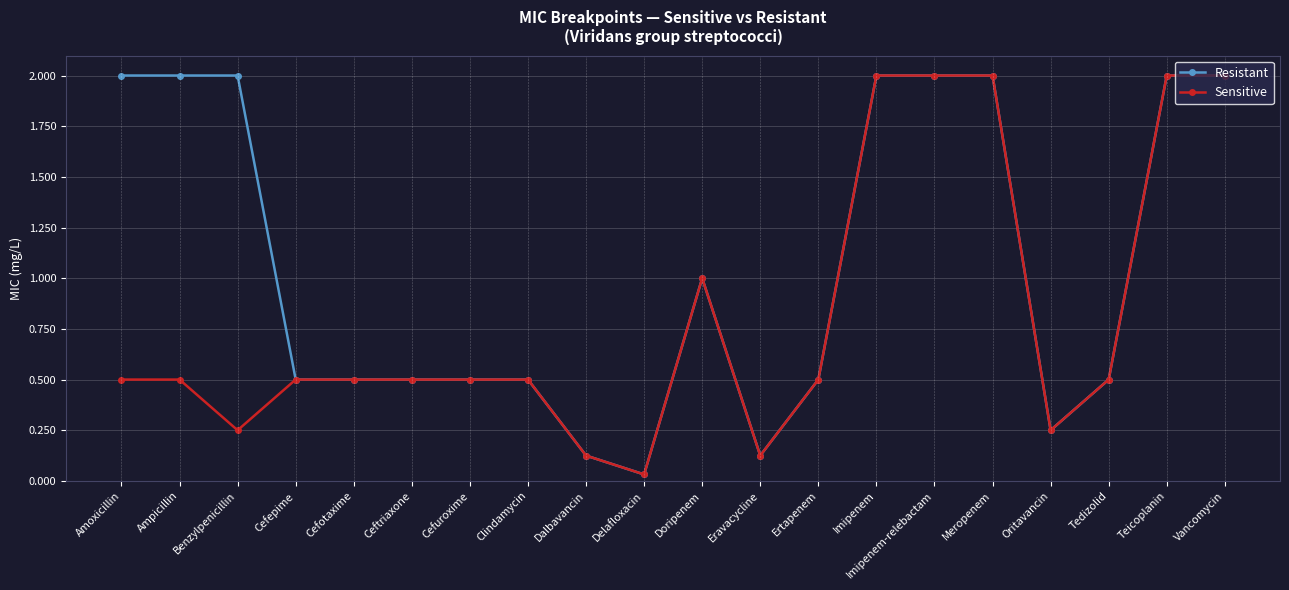

Which category has the lowest value across all series?

Delafloxacin